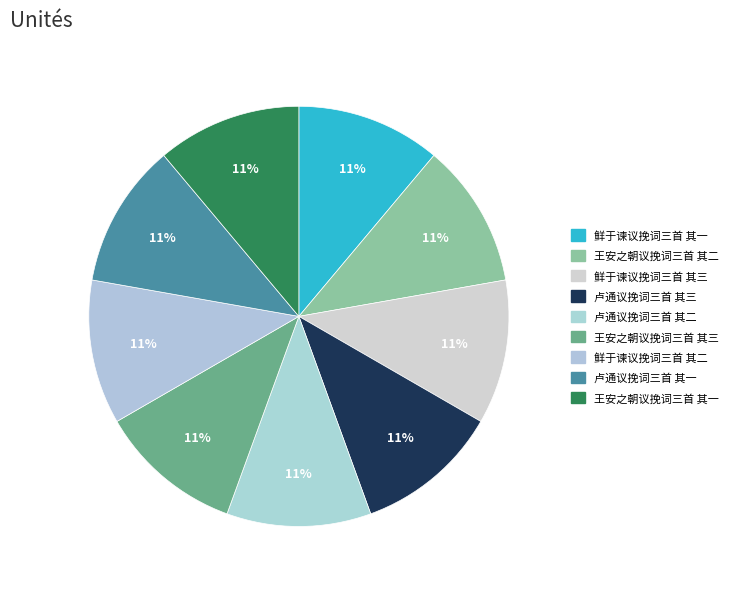

How many segments does this pie chart have?

9